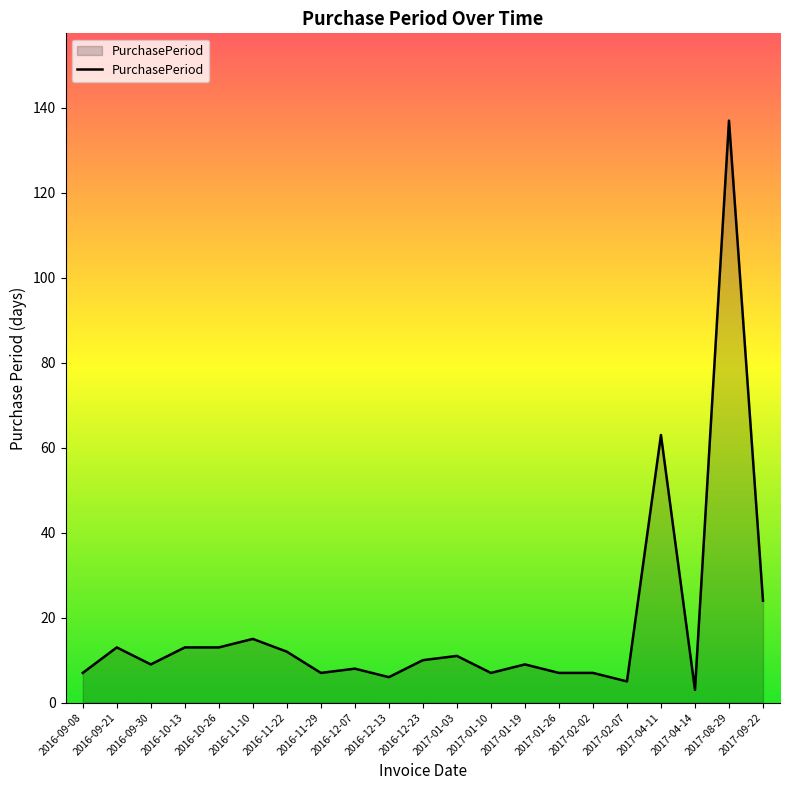

What is the sum of the values at 2017-08-29 and 2016-09-21?

150